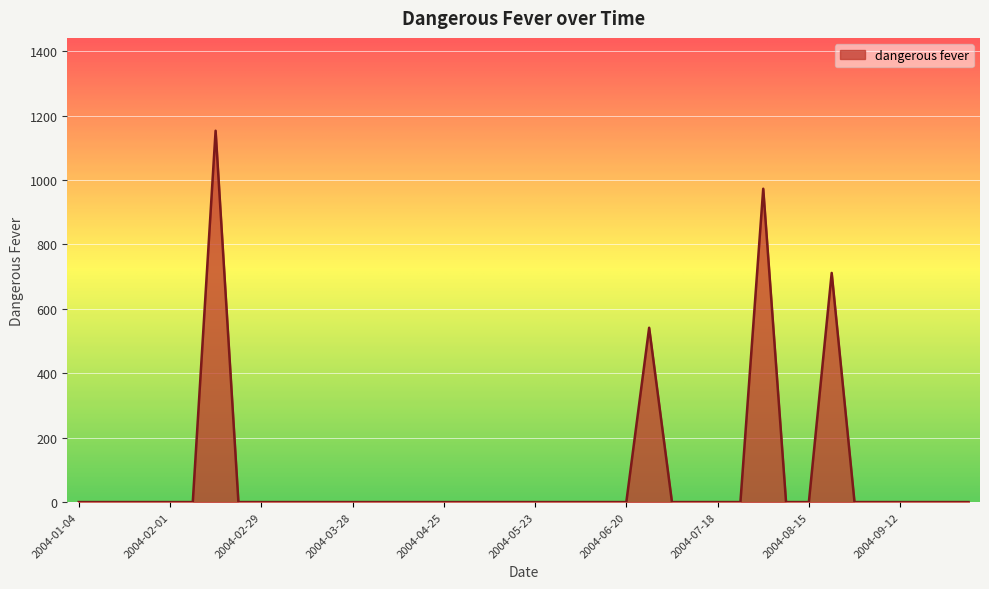

What is the difference between the maximum and minimum values?

1152.9